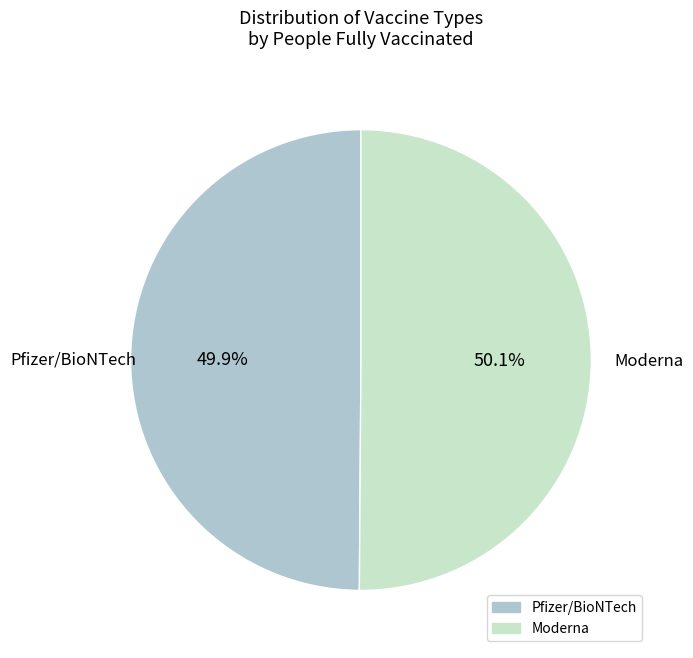

To the nearest percent, what is the difference between the largest and smallest slice percentages?

0%